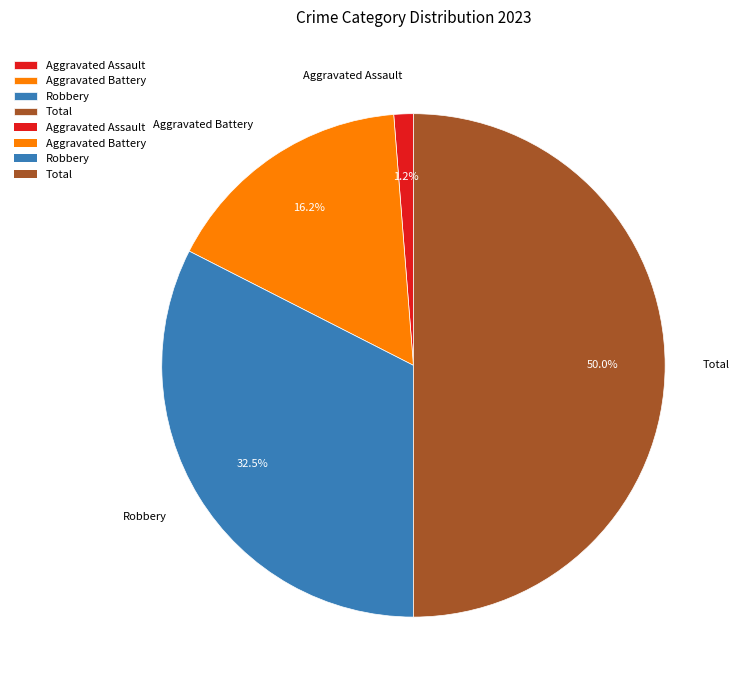

Between Robbery and Aggravated Assault, which is larger?

Robbery